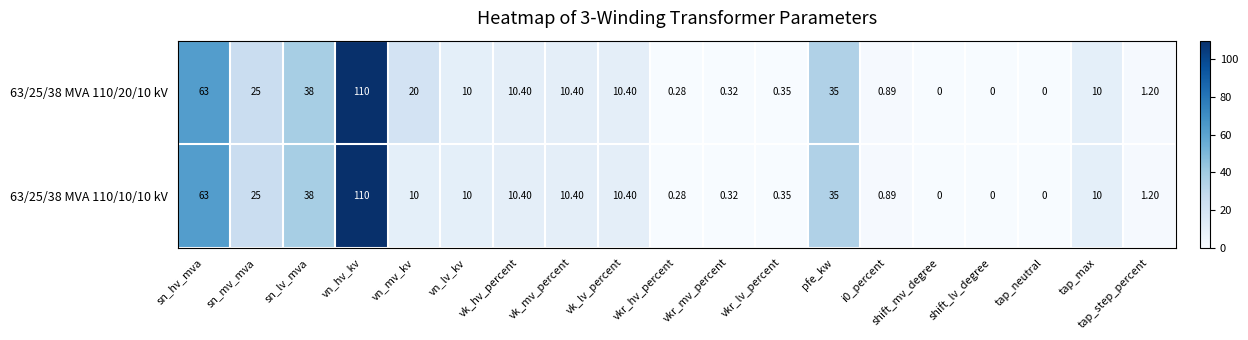

How many values in 63/25/38 MVA 110/20/10 kV are above zero?

16